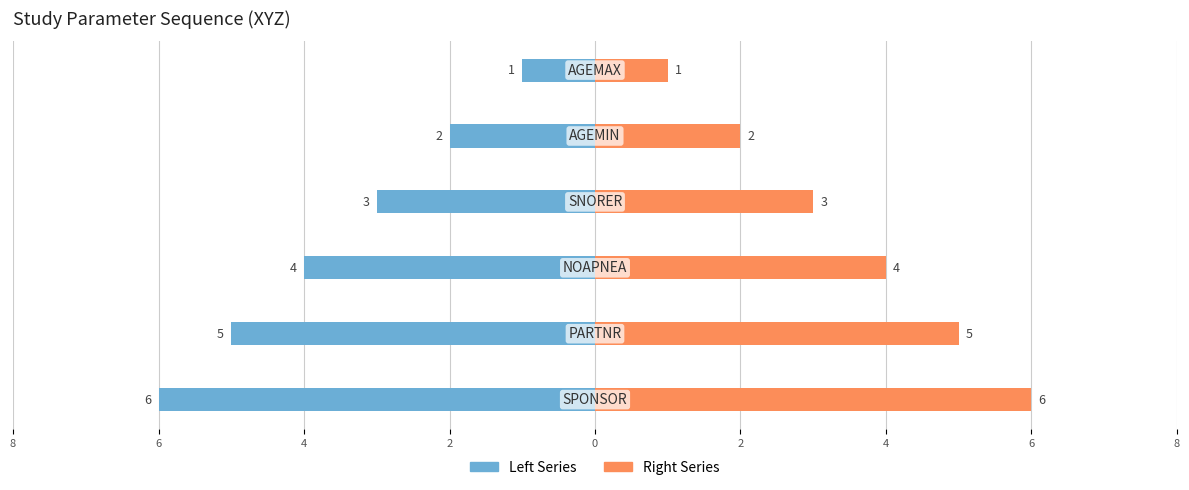

What is the value of the Right Series bar at the 3rd from the left?

3